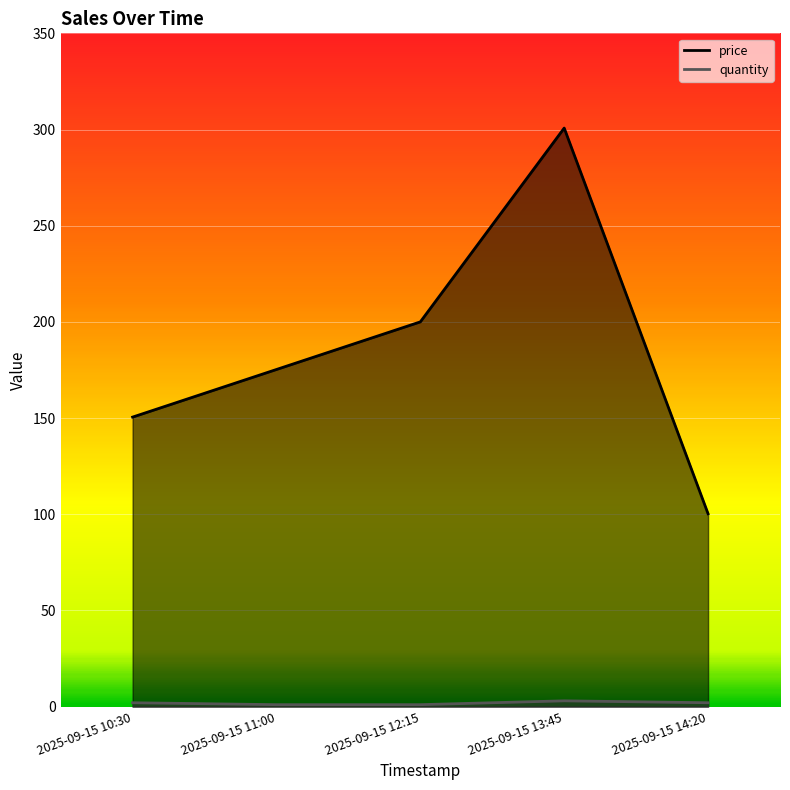

The value of quantity at 2025-09-15 10:30 is 2.0. True or false?

True